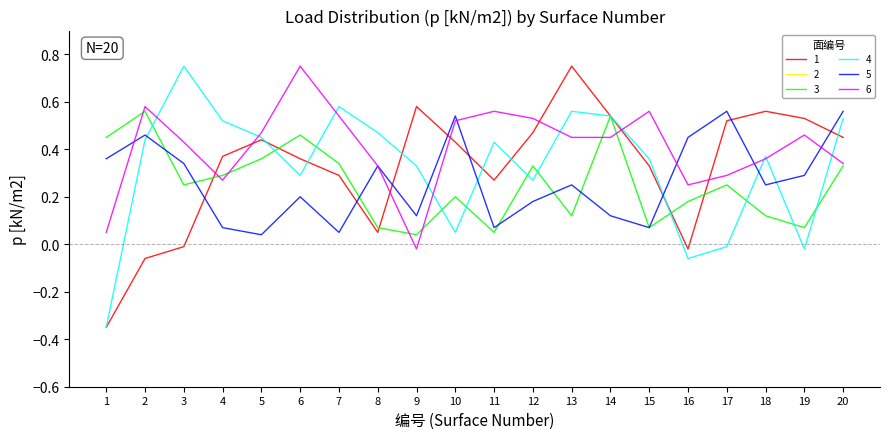

Which series has the largest total across all categories?

2